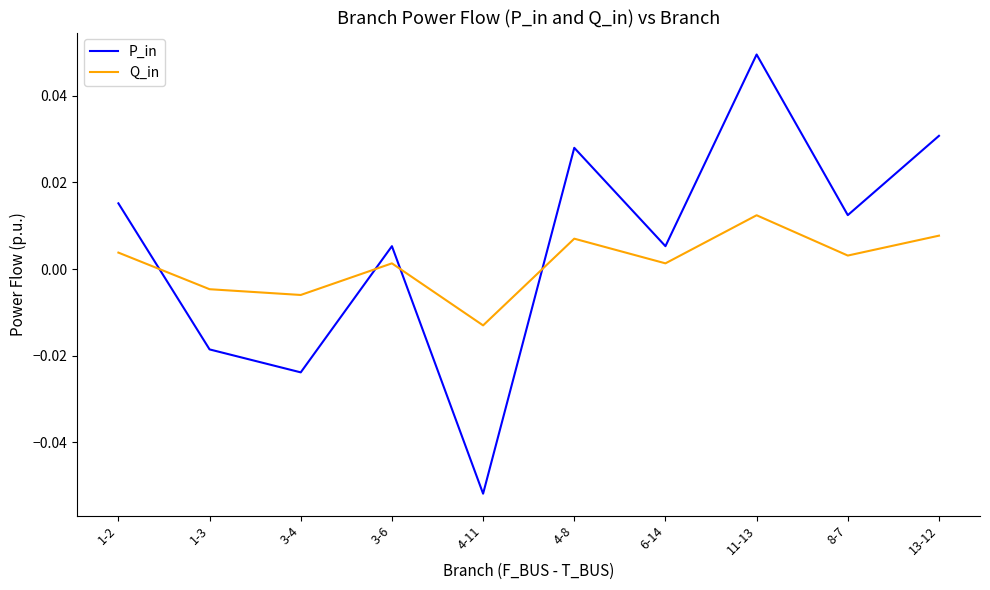

Where is the first local maximum for Q_in?

3-6